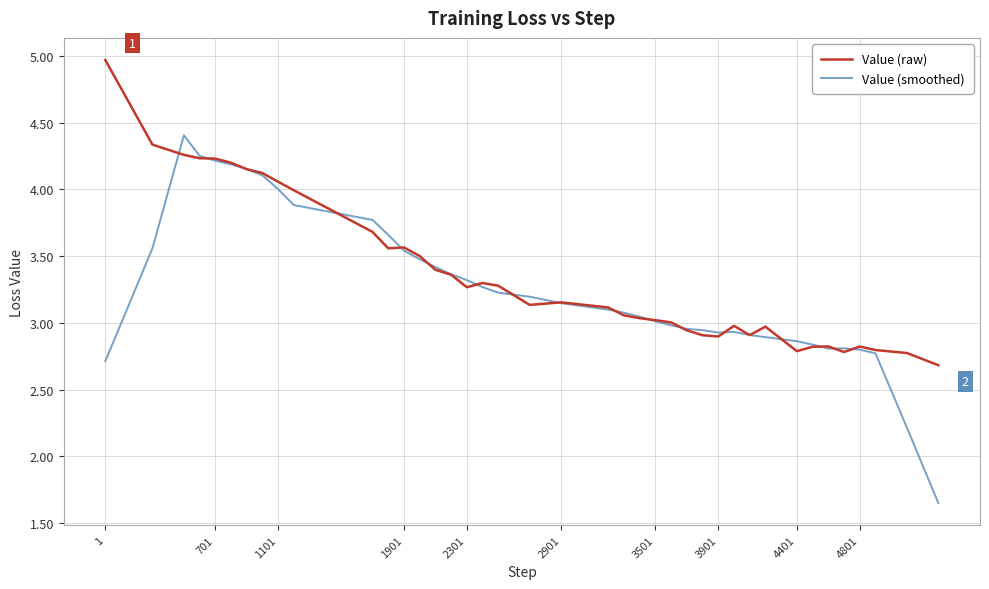

Which series has the largest total across all categories?

Value (raw)